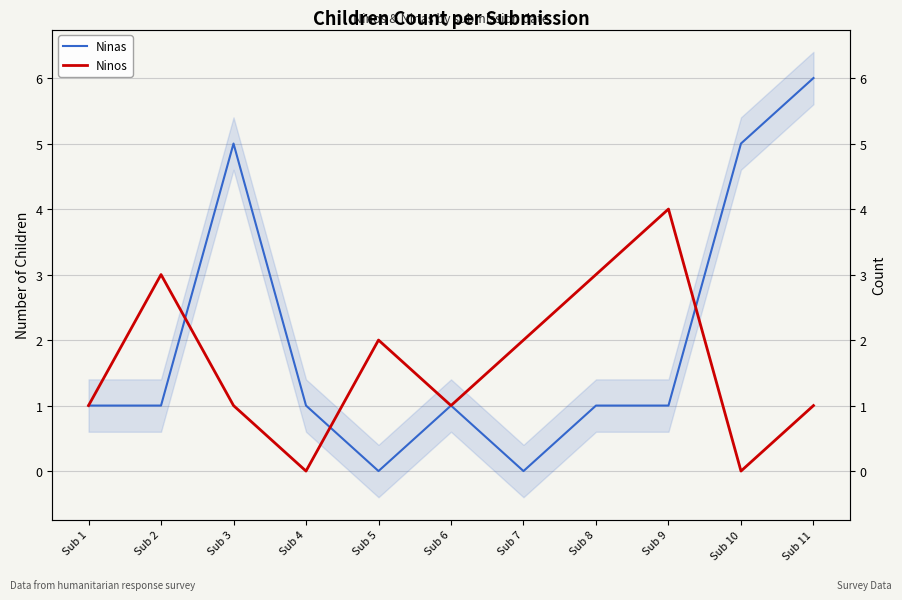

At how many categories does at least one series exceed 5?

1